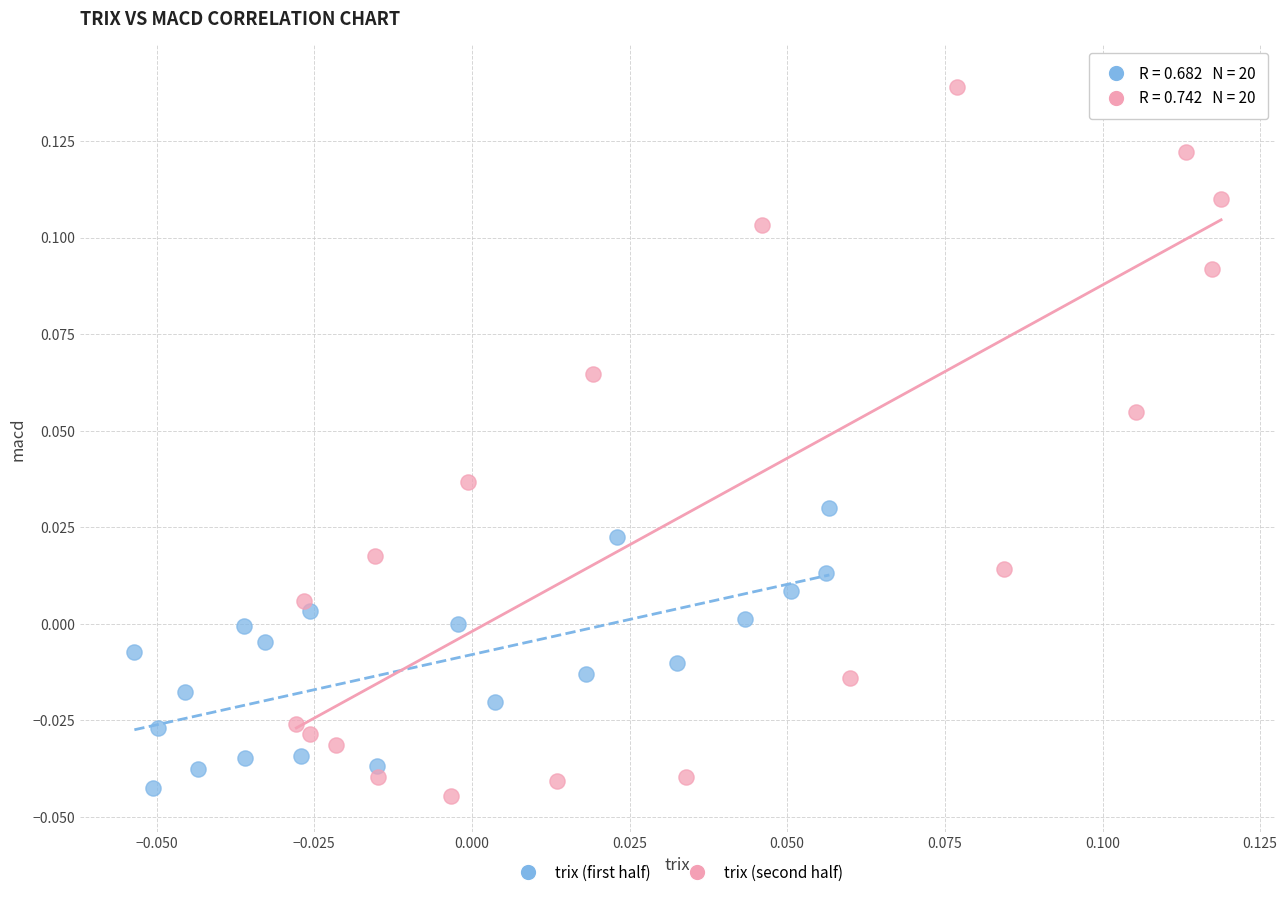

Which series has the largest Y range (max minus min)?

trix (second half)